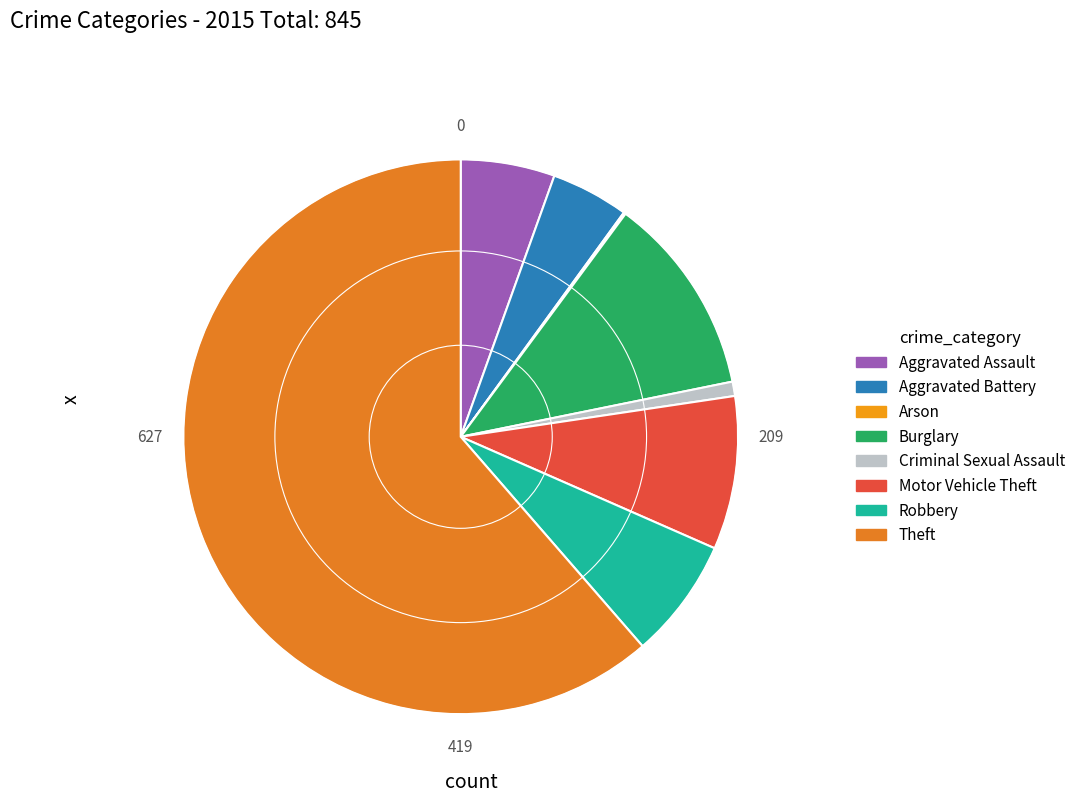

How many slices are in this pie chart?

8